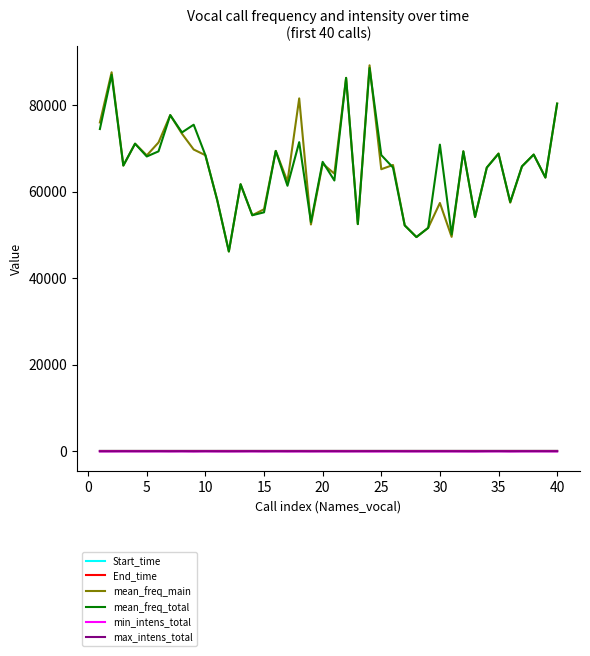

True or false: mean_freq_main and End_time cross at least once.

False